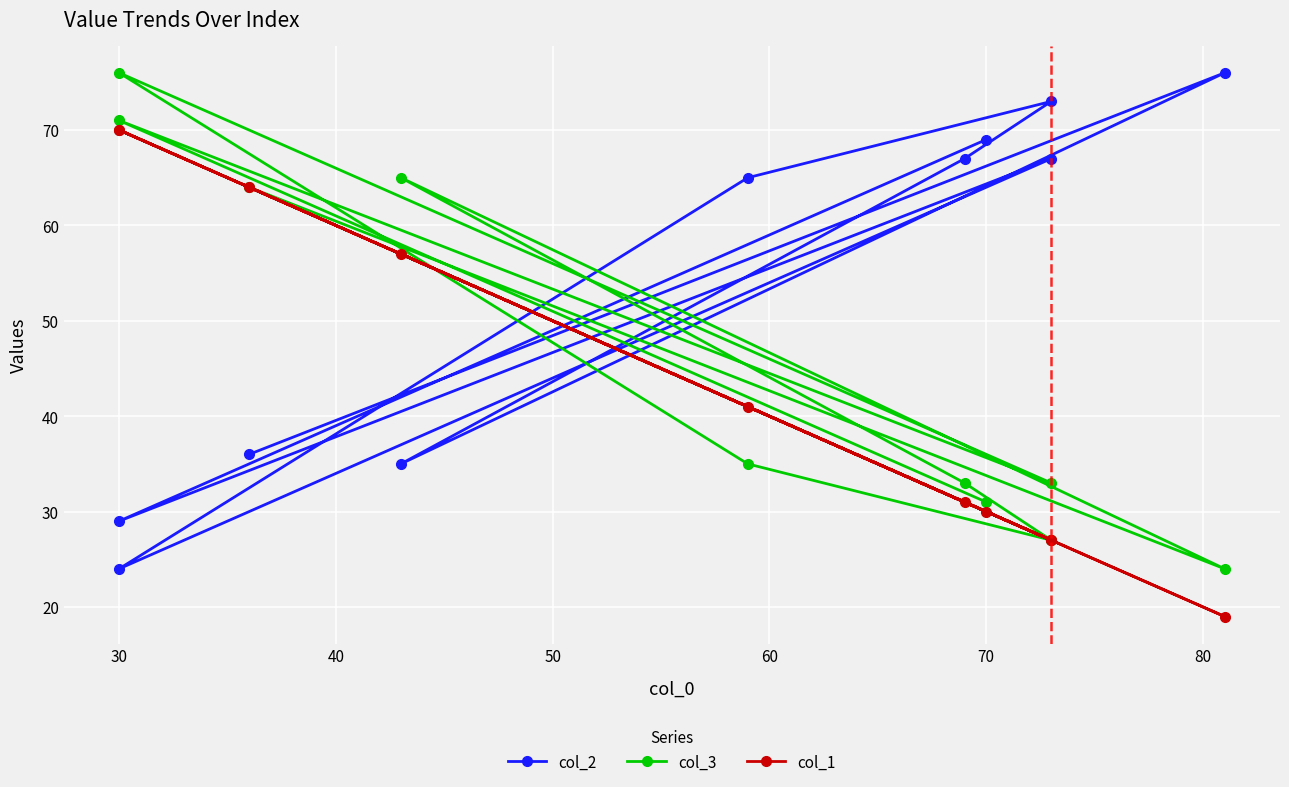

List the series in order of their overall mean, highest first.

col_2, col_3, col_1